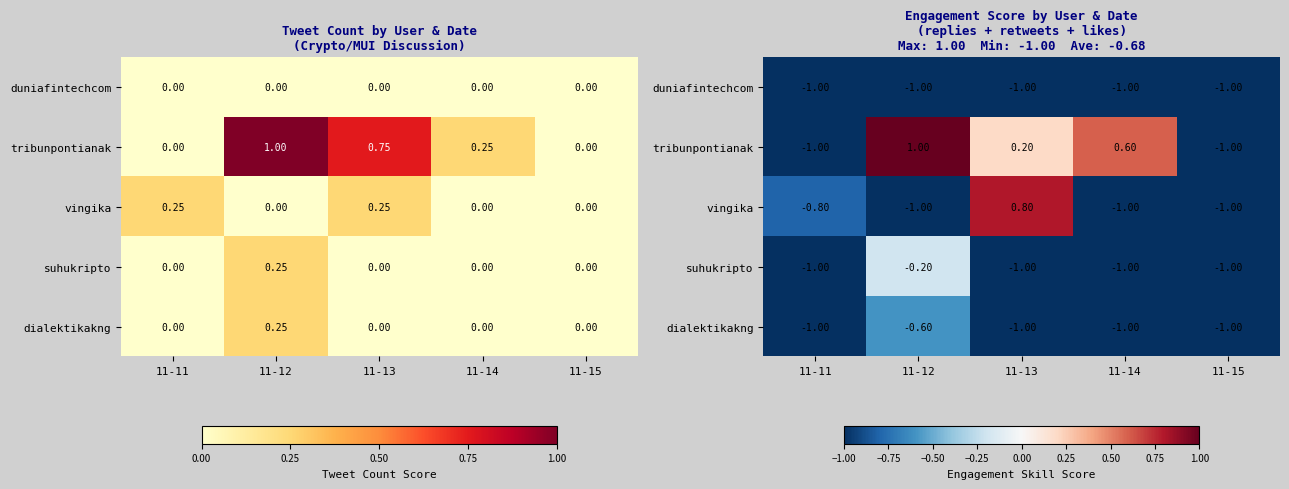

What is the sum of all vingika values?

-3.0